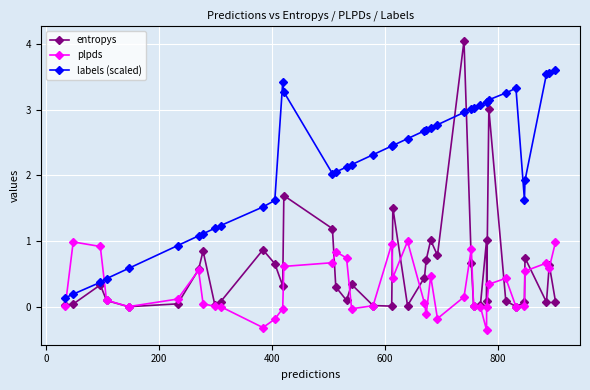

How many values in the plpds series exceed 0?

32